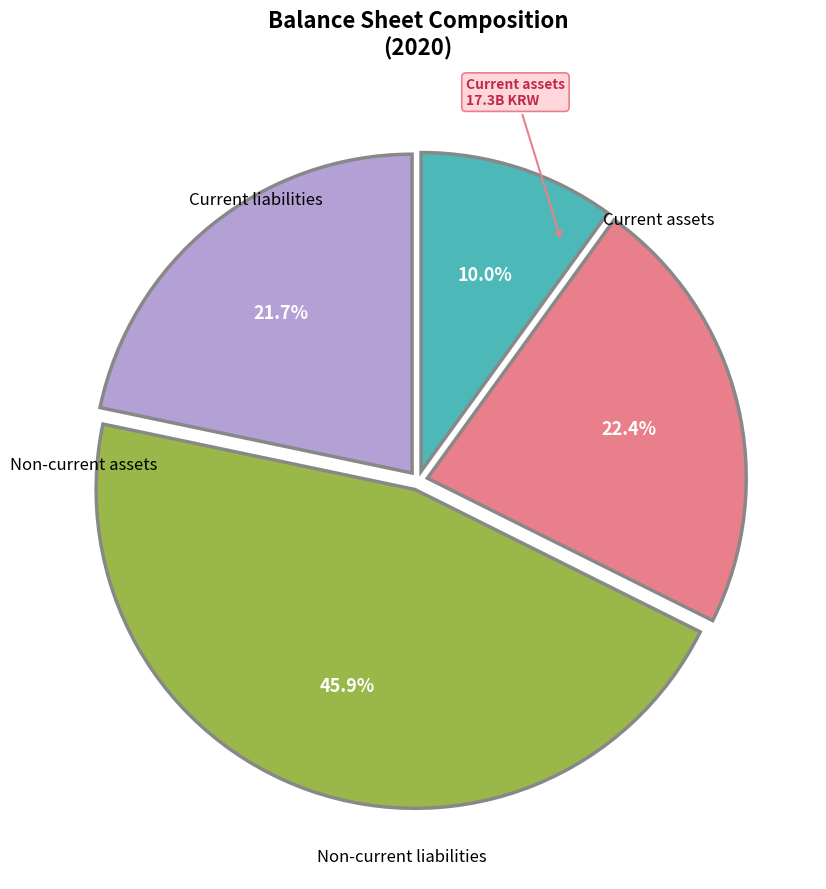

Does any single category account for the majority?

No